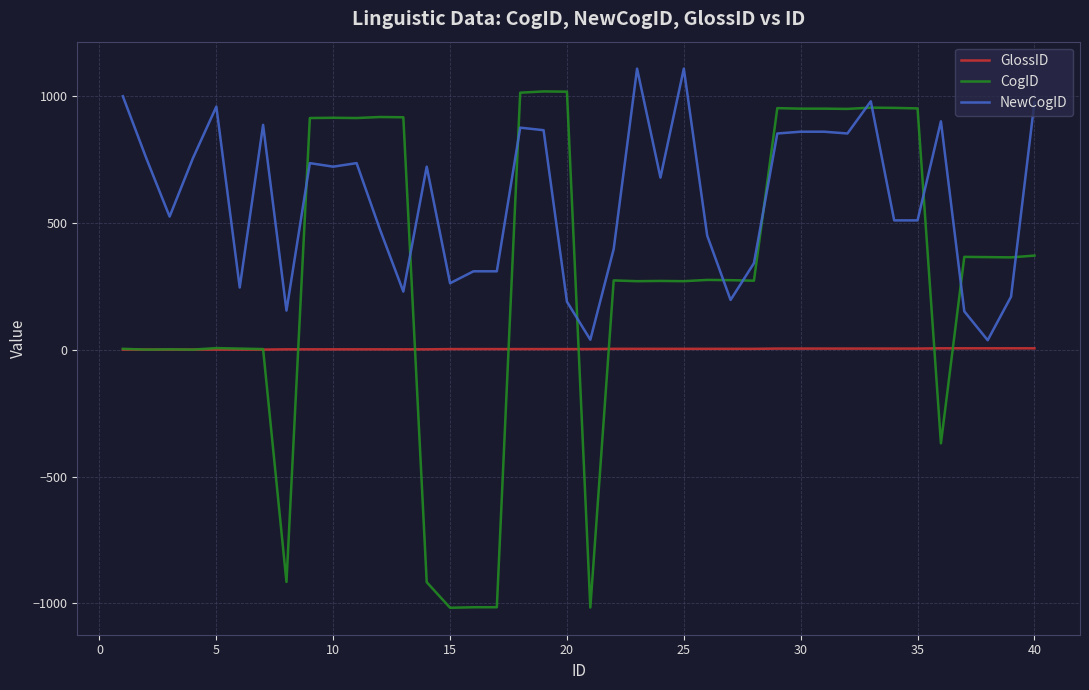

What is the difference between the maximum and minimum values in the NewCogID series?

1072